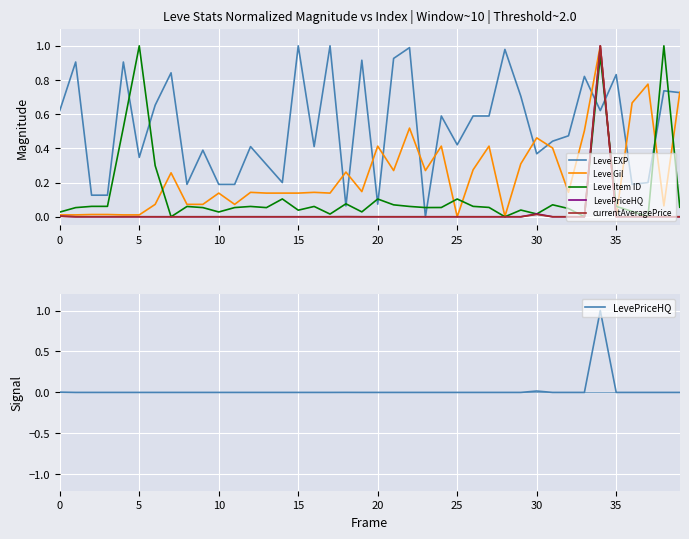

Where do currentAveragePrice and Leve Gil first cross each other?

24 and 25